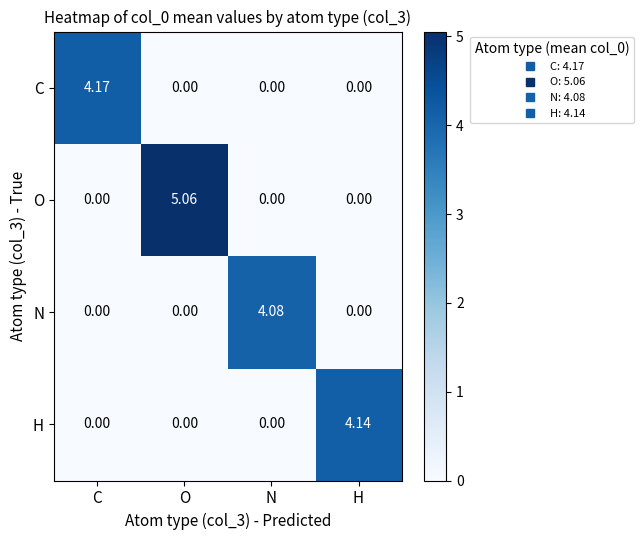

List the series in order of their peak value, lowest first.

N, H, C, O